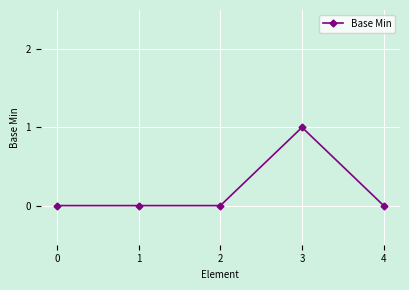

True or false: there are more than 2 points higher than both neighbors.

False